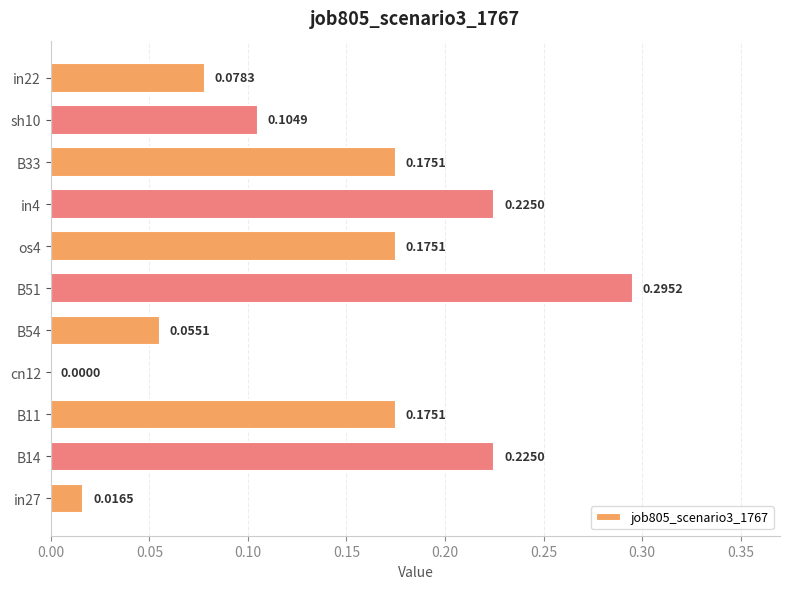

What is the sum of all values?

1.5